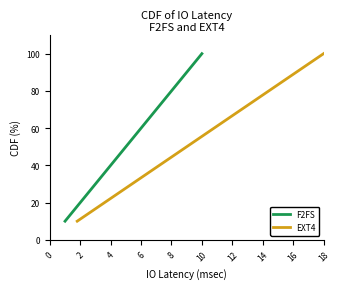

Reading right to left, what are all the values shown in this chart?

F2FS: 100	90	80	70	60	50	40	30	20	10
EXT4: 100	90	80	70	60	50	40	30	20	10